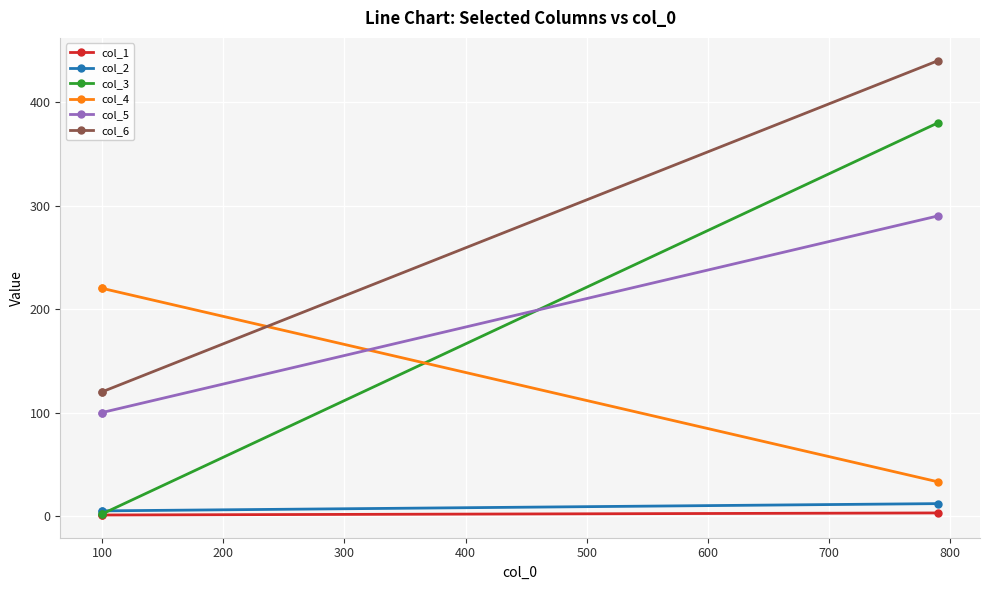

Is this an area chart (filled region under the line)?

No